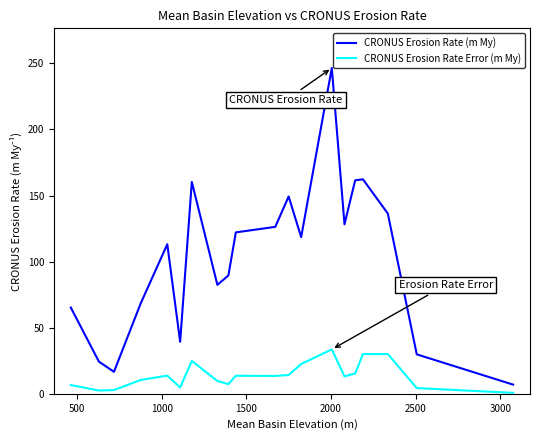

What is the minimum value for CRONUS Erosion Rate (m My)?

7.0